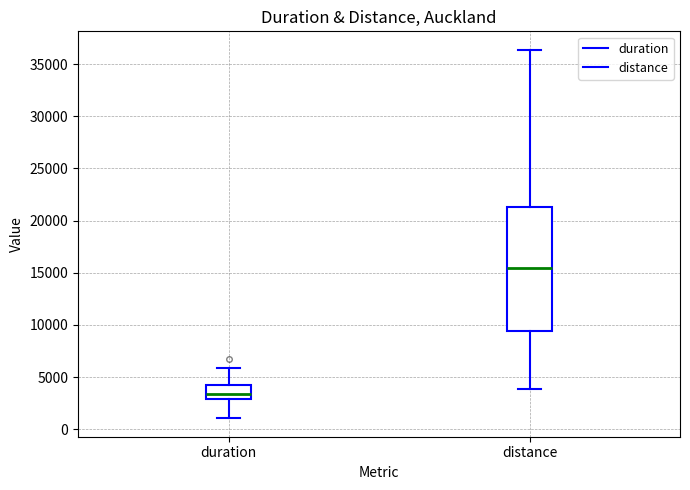

Where does the upper whisker of the box for distance end on the y-axis? The values are not printed on the chart, so give them approximately, as read against the axis.

36500